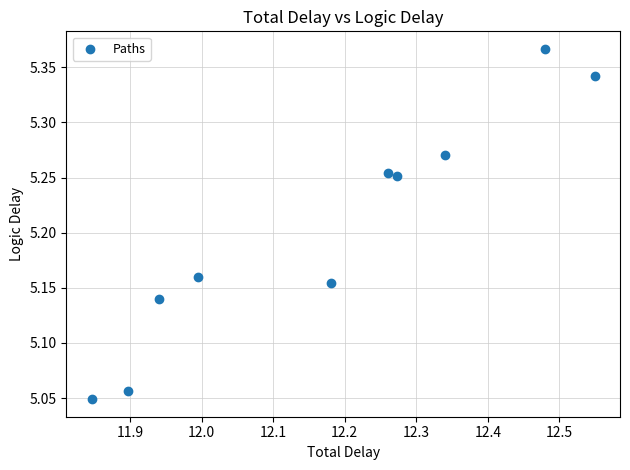

What is the range of Y values (max minus min)?

0.3